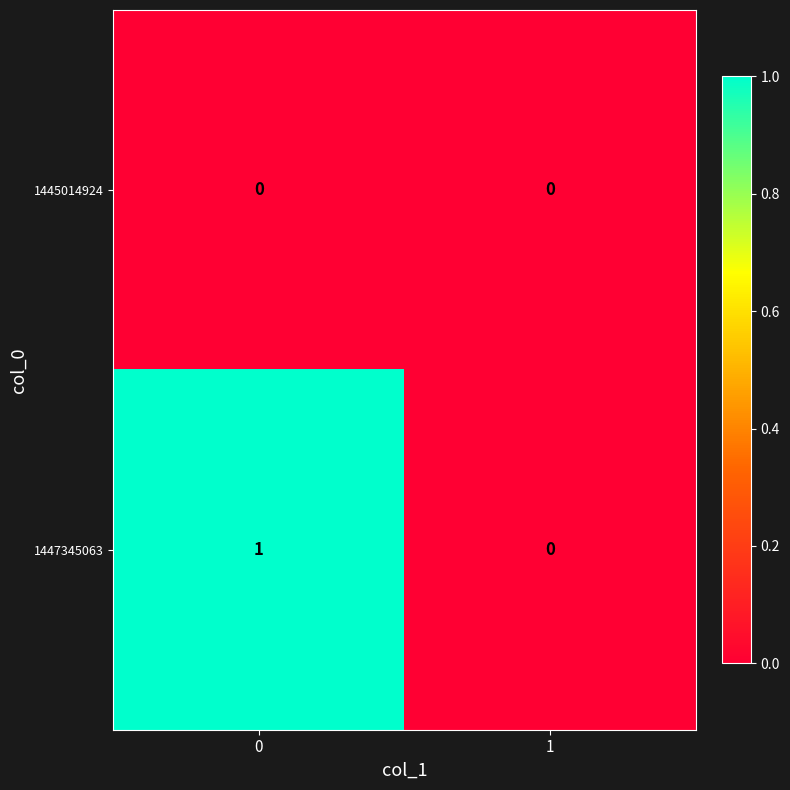

Is it true that 1445014924 equals 0 at 1?

True